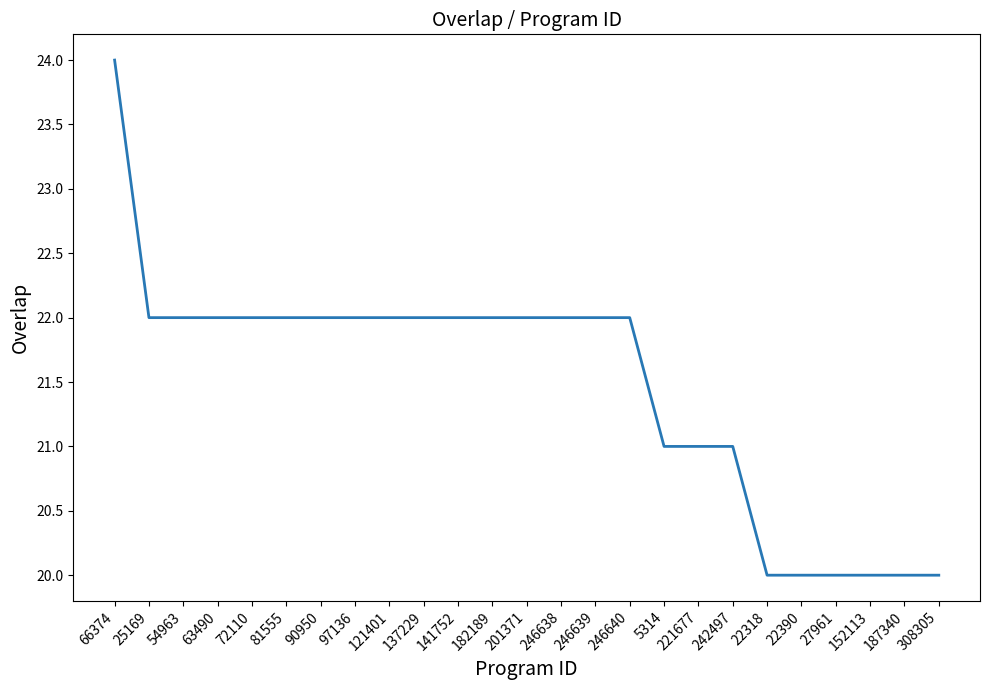

At which label does the data first exceed 22?

66374